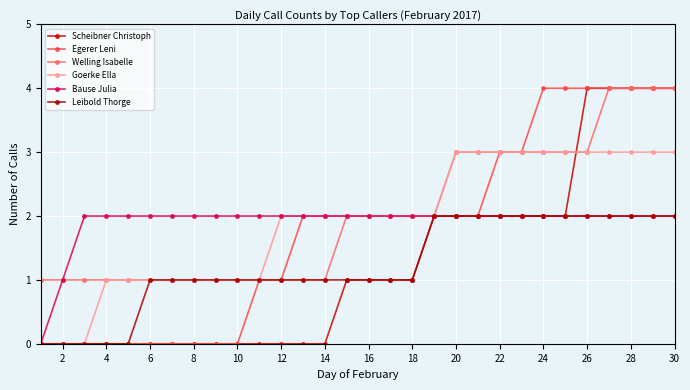

How many data points in Welling Isabelle are less than 2?

14